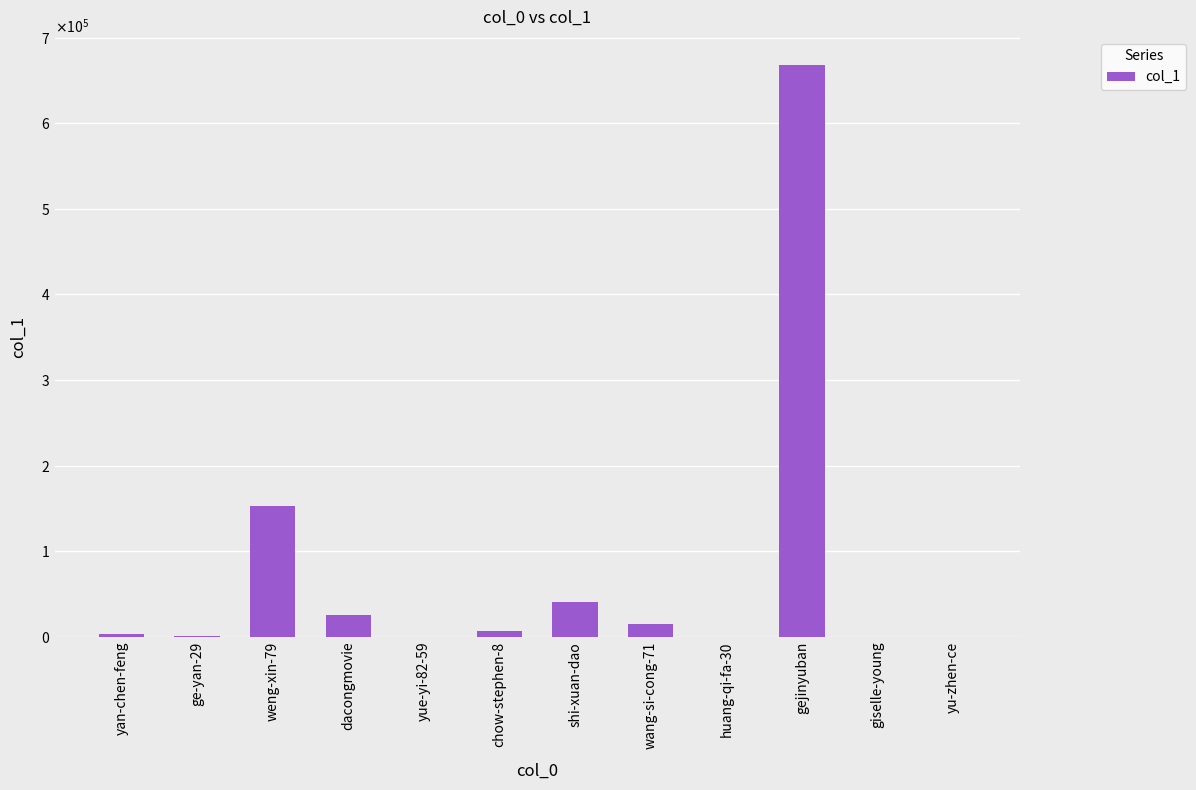

What is the label of the 6th bar from the right?

shi-xuan-dao